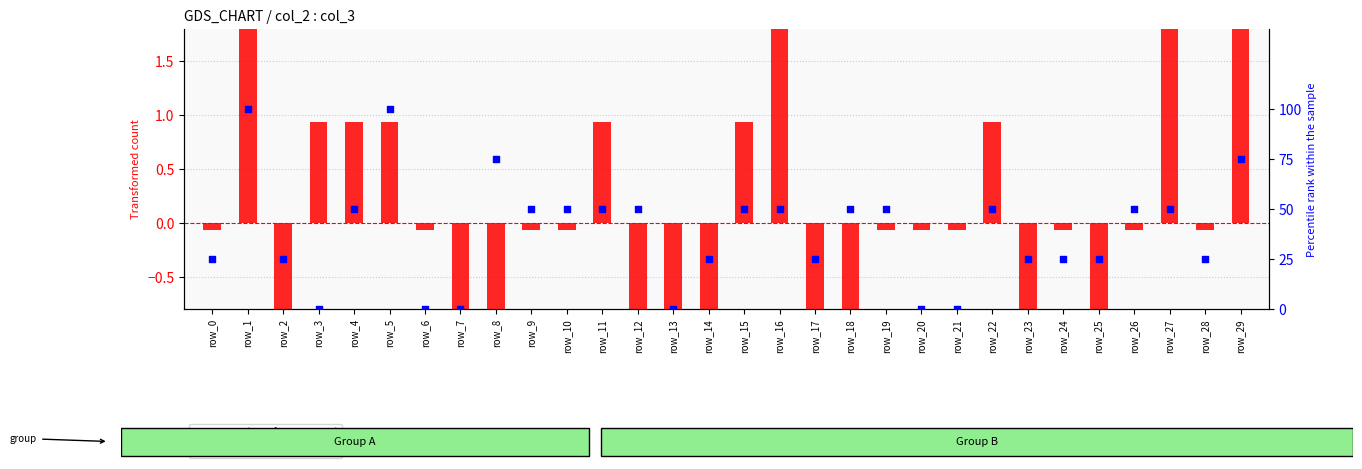

Which series has the widest spread of Y values?

col_3 (percentile rank)